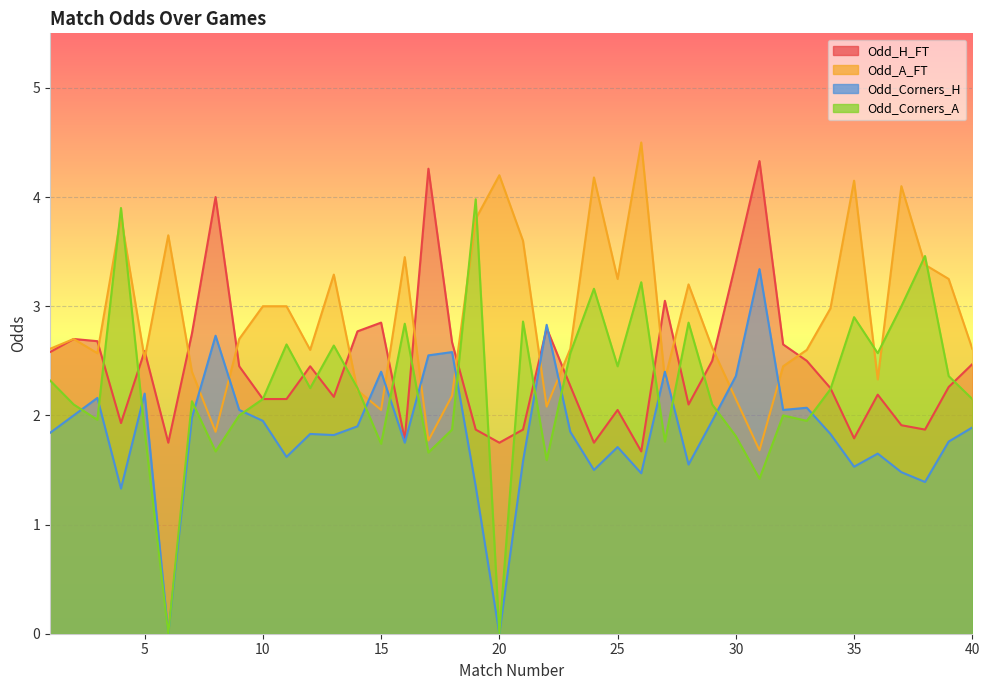

Is the value of Odd_Corners_A at 3 greater than the value of Odd_H_FT at 7?

No